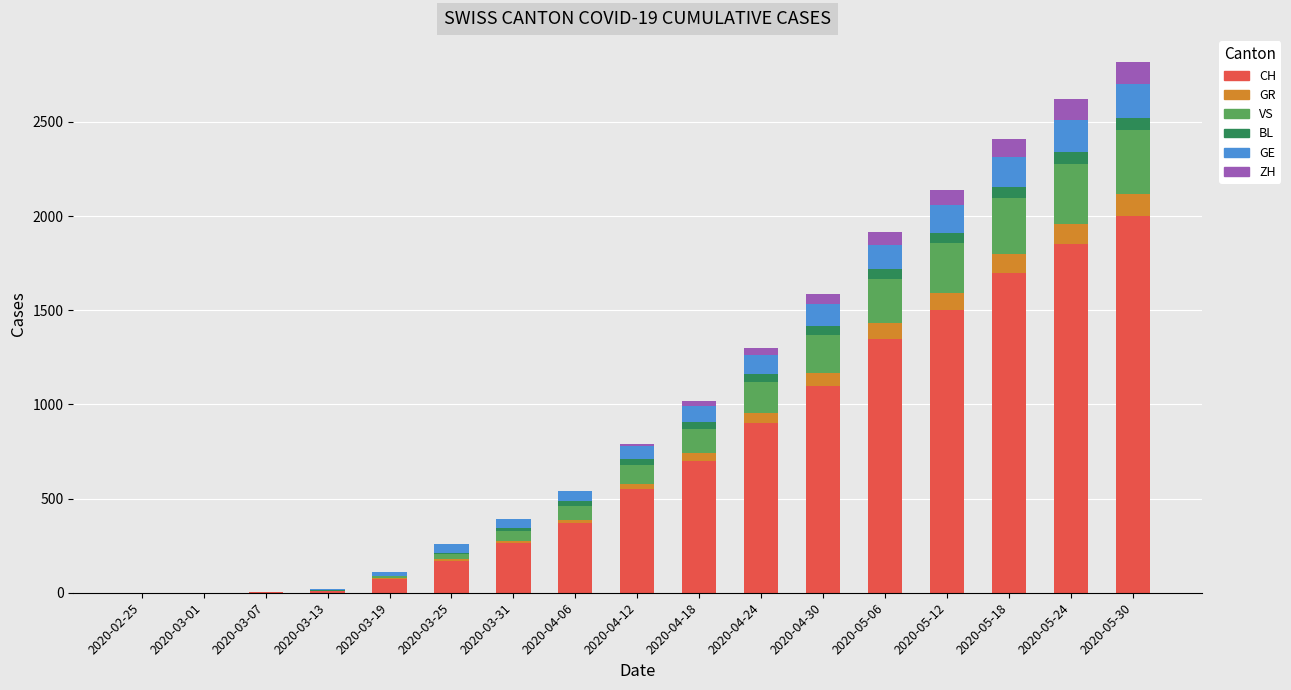

What is the sum of all CH values?

12542